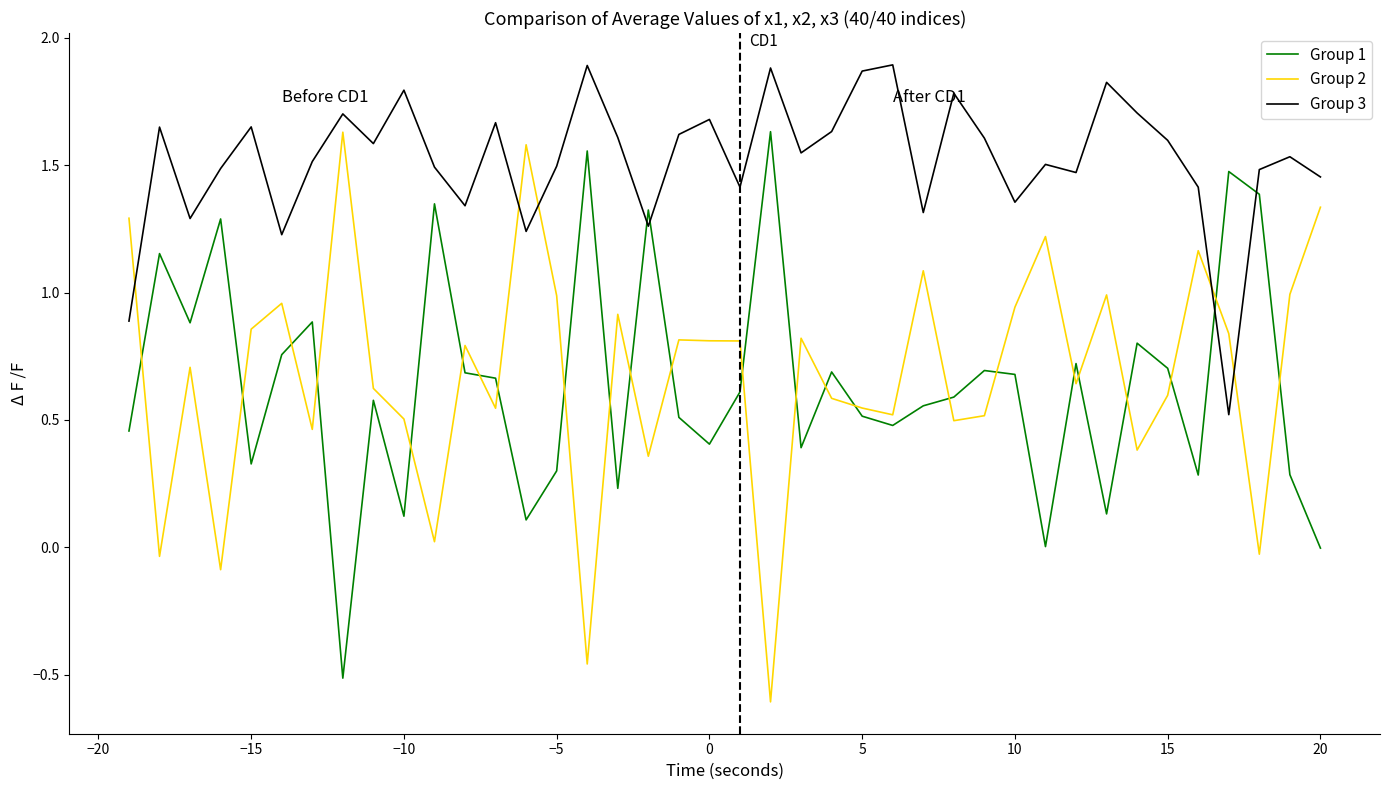

After their last crossing, which series has the higher values: Group 2 or Group 3?

Group 3